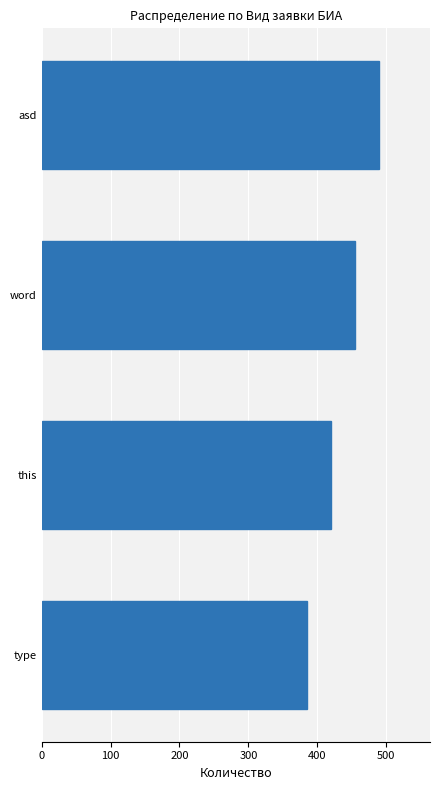

Are the bars horizontal?

Yes